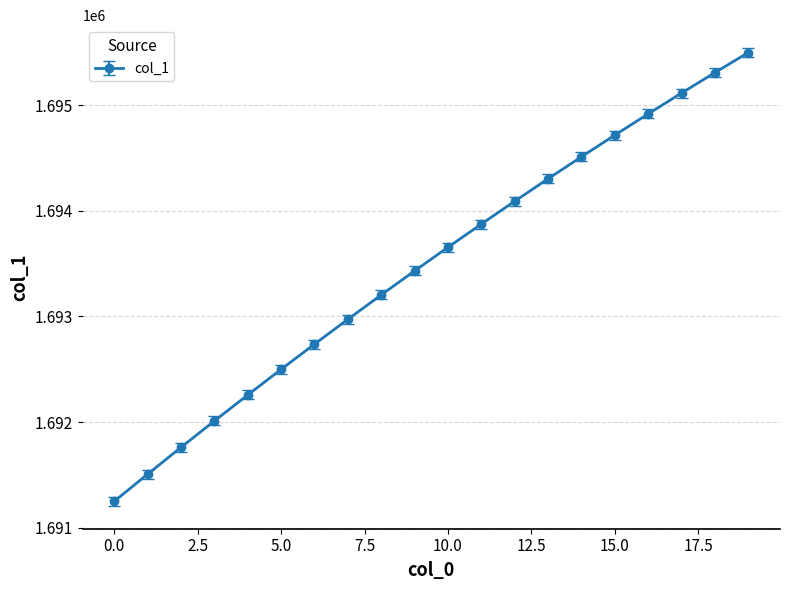

Reading left to right, what are all the values shown in this chart?

1691248.1	1691505.7	1691759.6	1692009.8	1692256.2	1692498.8	1692737.7	1692972.9	1693204.2	1693431.9	1693655.7	1693875.8	1694092.2	1694304.8	1694513.6	1694718.7	1694920.0	1695117.5	1695311.3	1695501.3